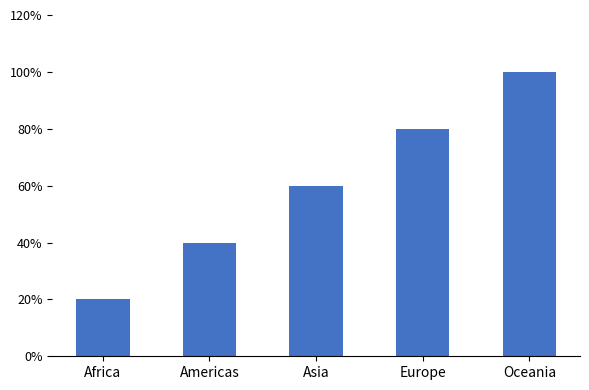

What is the label of the 5th bar from the left?

Oceania